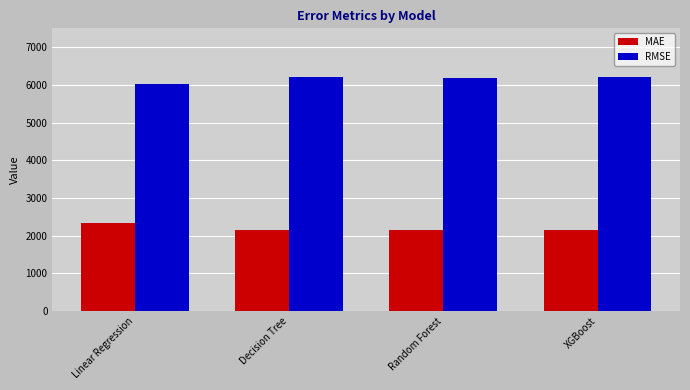

What is the label of the 3rd bar from the right?

Decision Tree